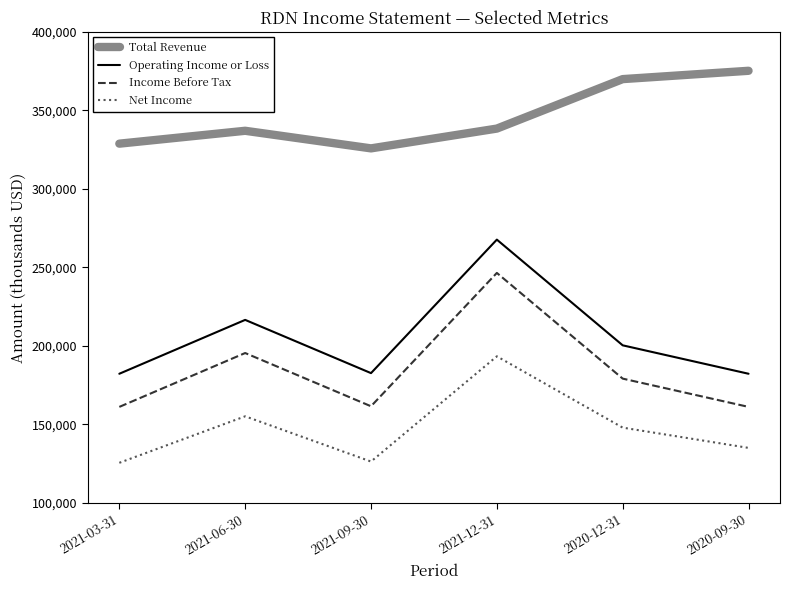

The value of Net Income at 2021-06-30 is 95034. True or false?

False